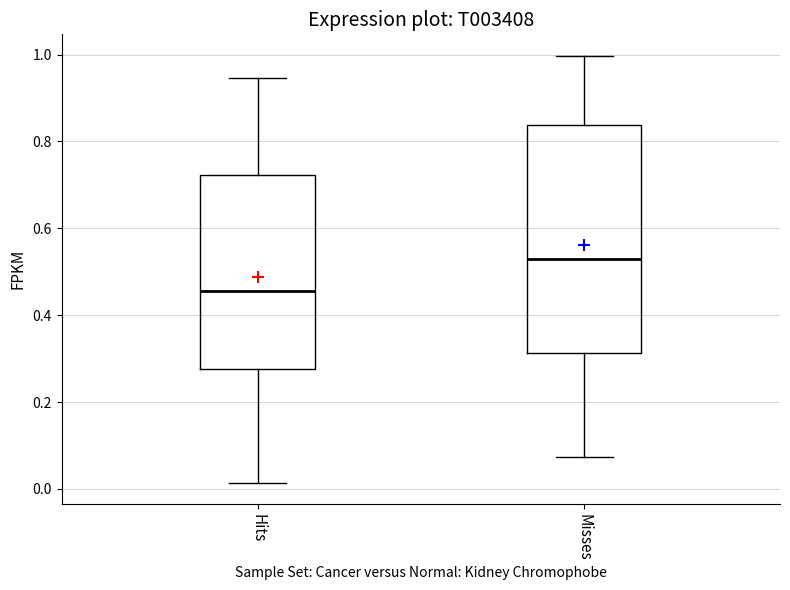

Reading left to right, read every box against the y-axis: the position of its median line, the range the box covers, and the ends of its whiskers. The values are not printed on the chart, so give them approximately, as read against the axis.

Hits: median 0.46, box 0.28 to 0.72, whiskers 0.02 to 0.94
Misses: median 0.54, box 0.32 to 0.84, whiskers 0.08 to 1.00